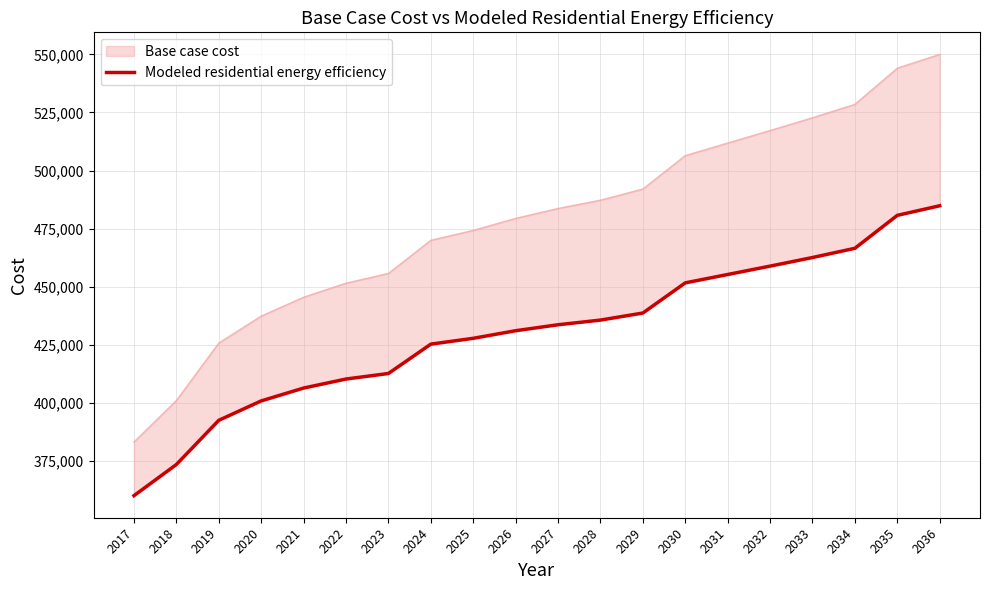

Is it true that the value at 2019 is 392497.7?

True